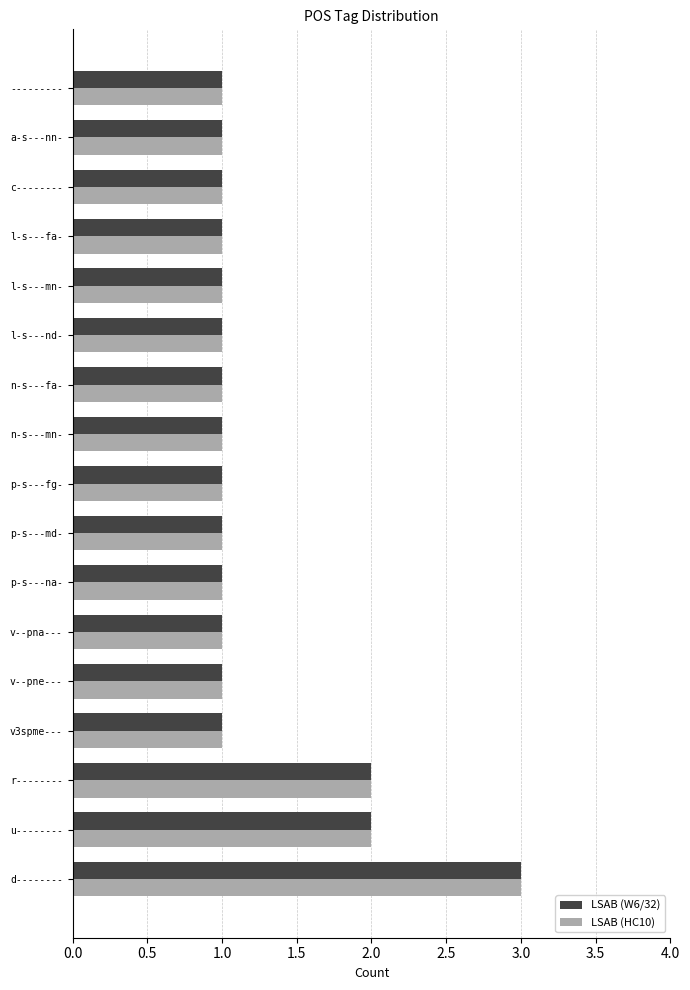

What is the sum of all LSAB (HC10) values?

21